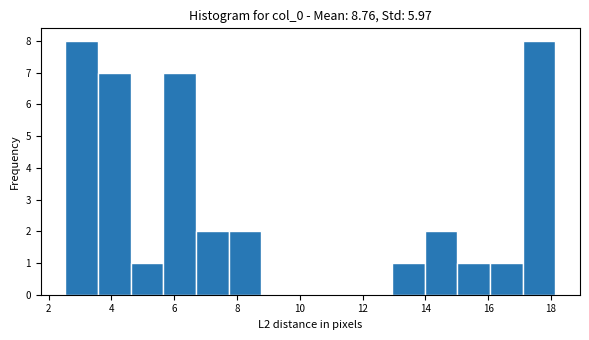

Reading left to right, transcribe this chart: for each bar, give the range it covers on the x-axis and its height. Neither the bar edges nor the heights are printed on the chart, so give them approximately, as read against the axes.

2.6 to 3.6: 8
3.6 to 4.6: 7
4.6 to 5.6: 1
5.6 to 6.6: 7
6.6 to 7.8: 2
7.8 to 8.8: 2
8.8 to 9.8: 0
9.8 to 10.8: 0
10.8 to 11.8: 0
11.8 to 13.0: 0
13.0 to 14.0: 1
14.0 to 15.0: 2
15.0 to 16.0: 1
16.0 to 17.2: 1
17.2 to 18.2: 8